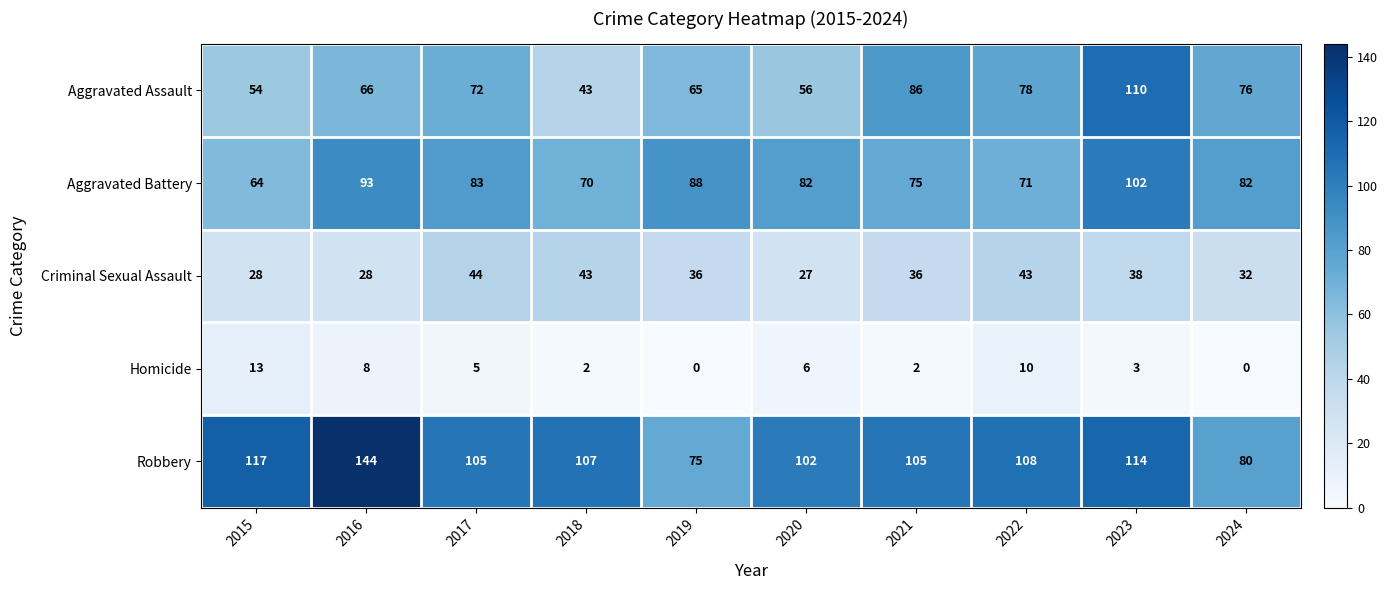

What is the total value across all series at 2016?

339